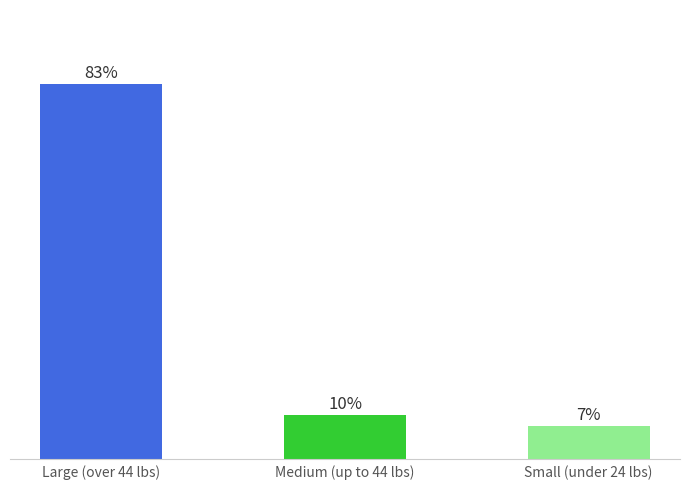

Rank the categories by value from lowest to highest.

Small (under 24 lbs), Medium (up to 44 lbs), Large (over 44 lbs)